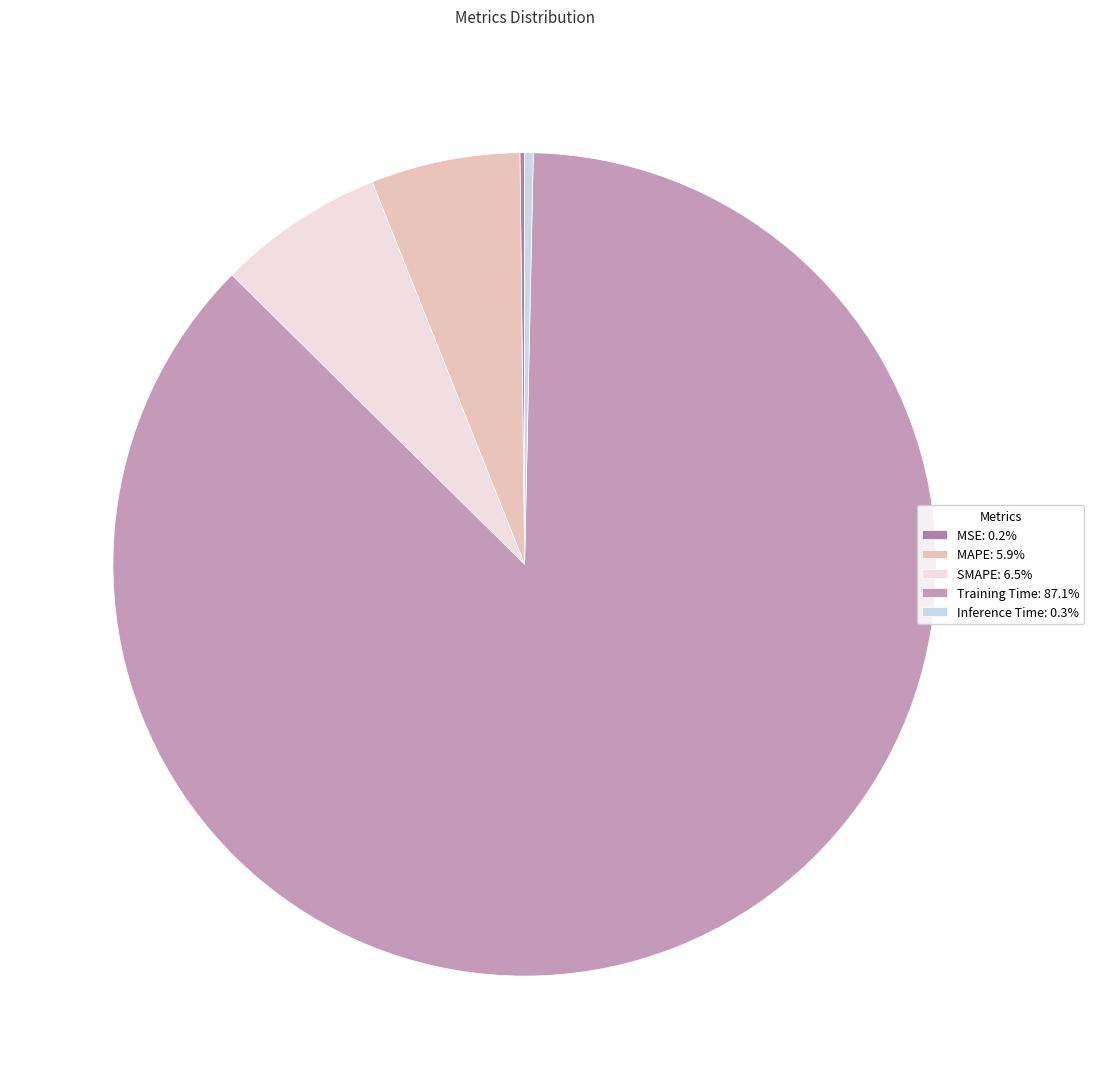

Combined, do Inference Time and MAPE account for over 50%?

No